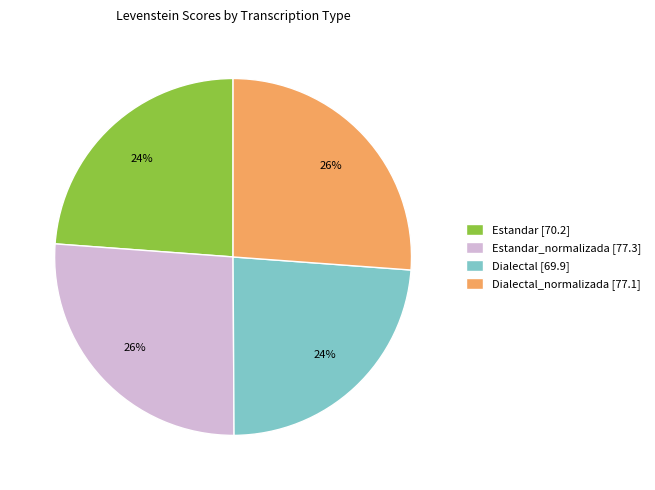

To the nearest percent, what is the average slice percentage?

25%